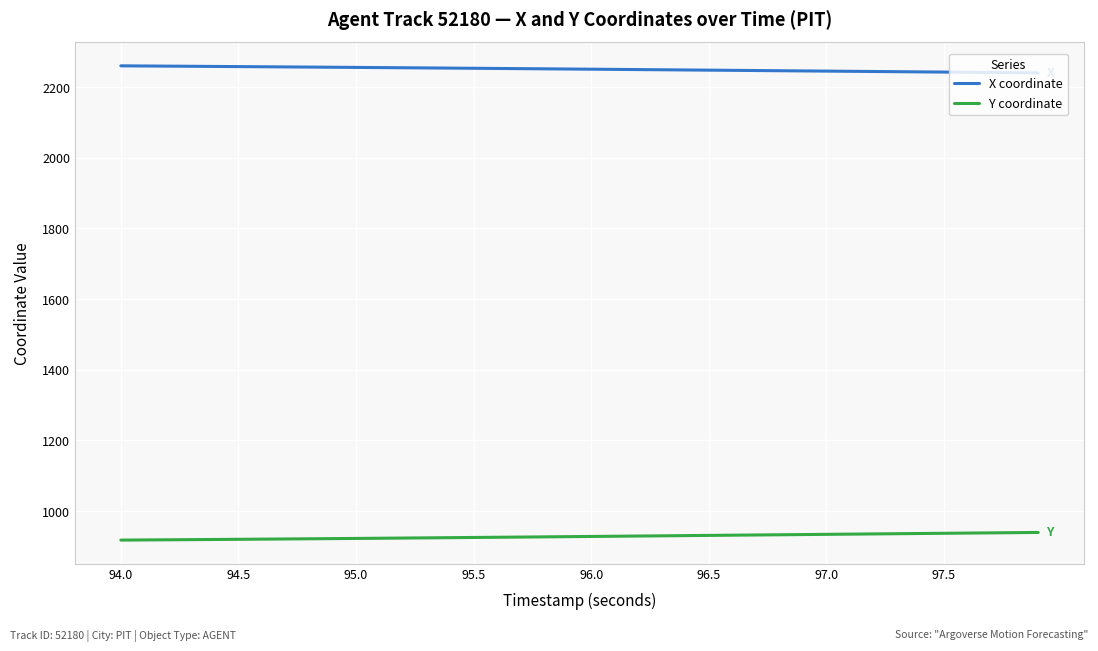

What is the smallest value displayed?

918.1